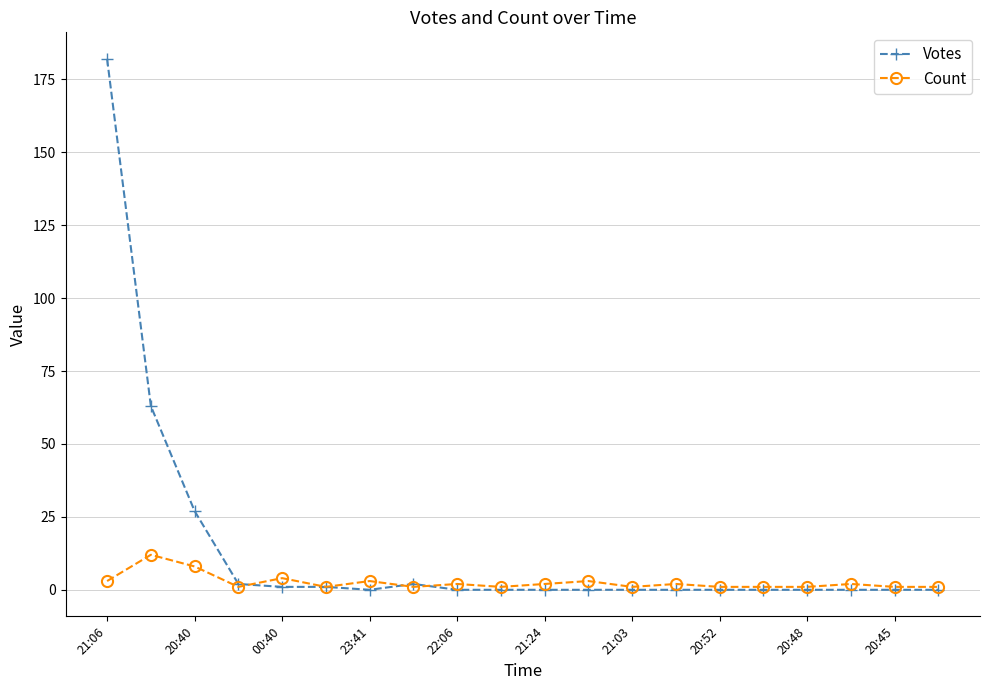

Is this an area chart (filled region under the line)?

No